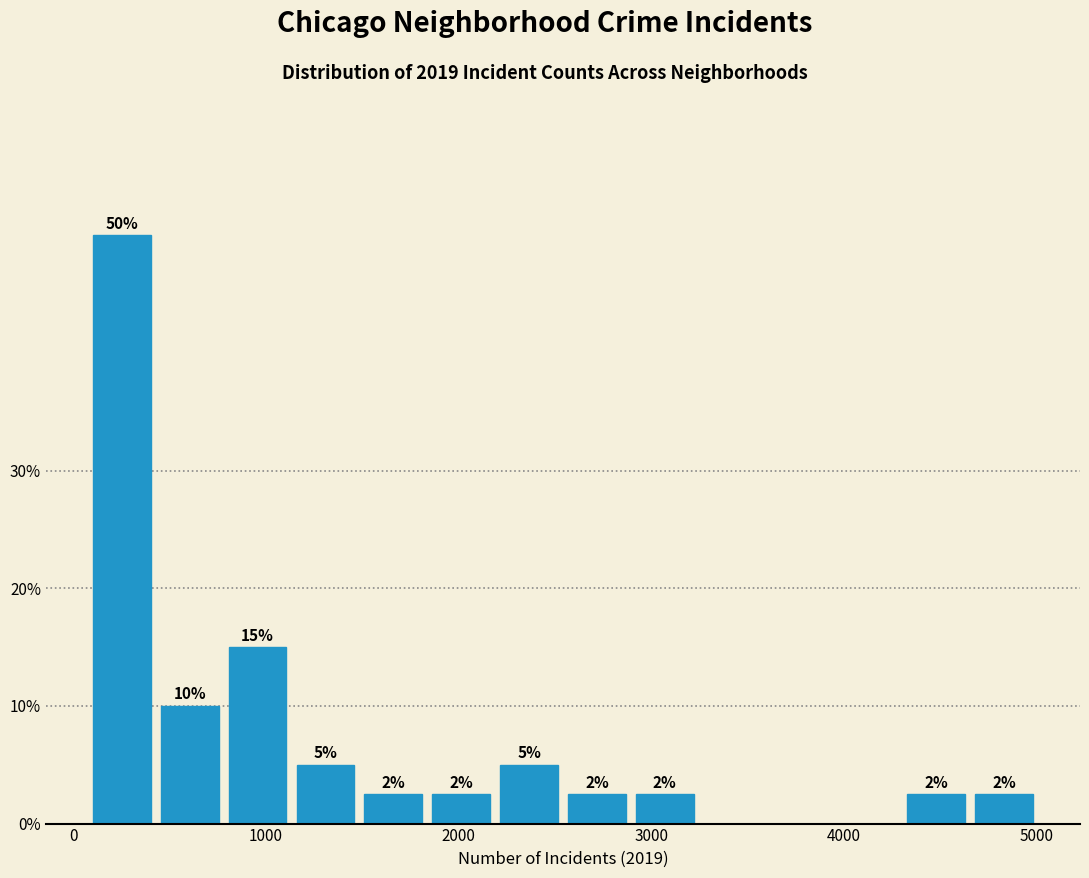

Read against the x-axis, roughly where is the centre of the tallest bar?

300